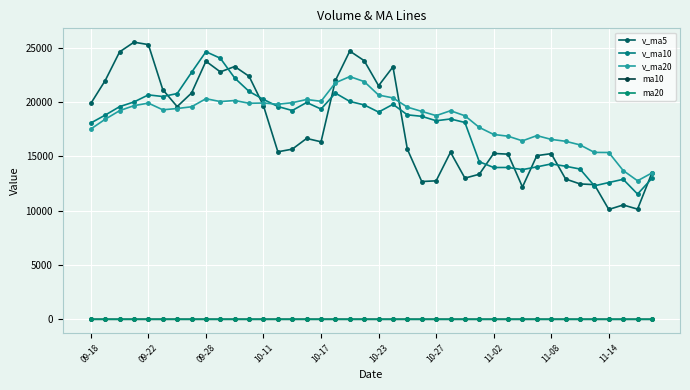

How many times do v_ma20 and v_ma5 cross each other?

4